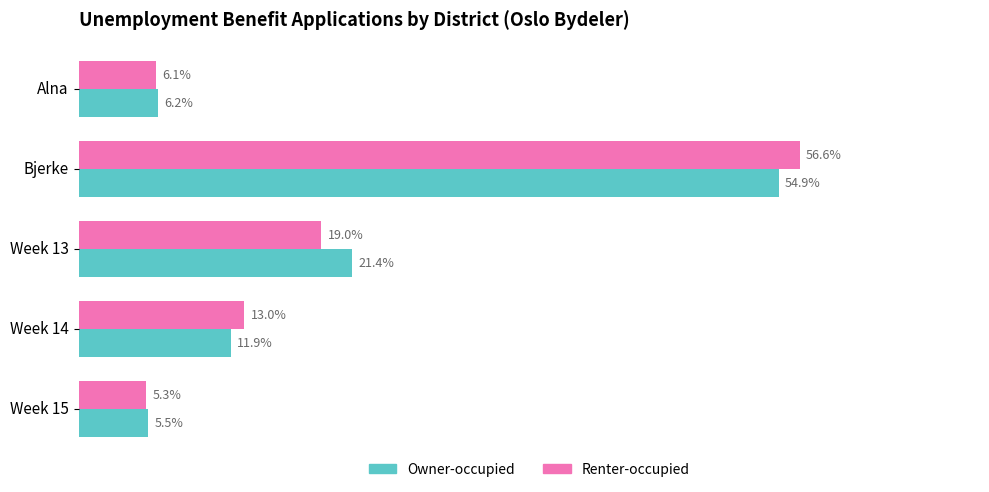

What are all the series names shown in the legend?

Owner-occupied, Renter-occupied